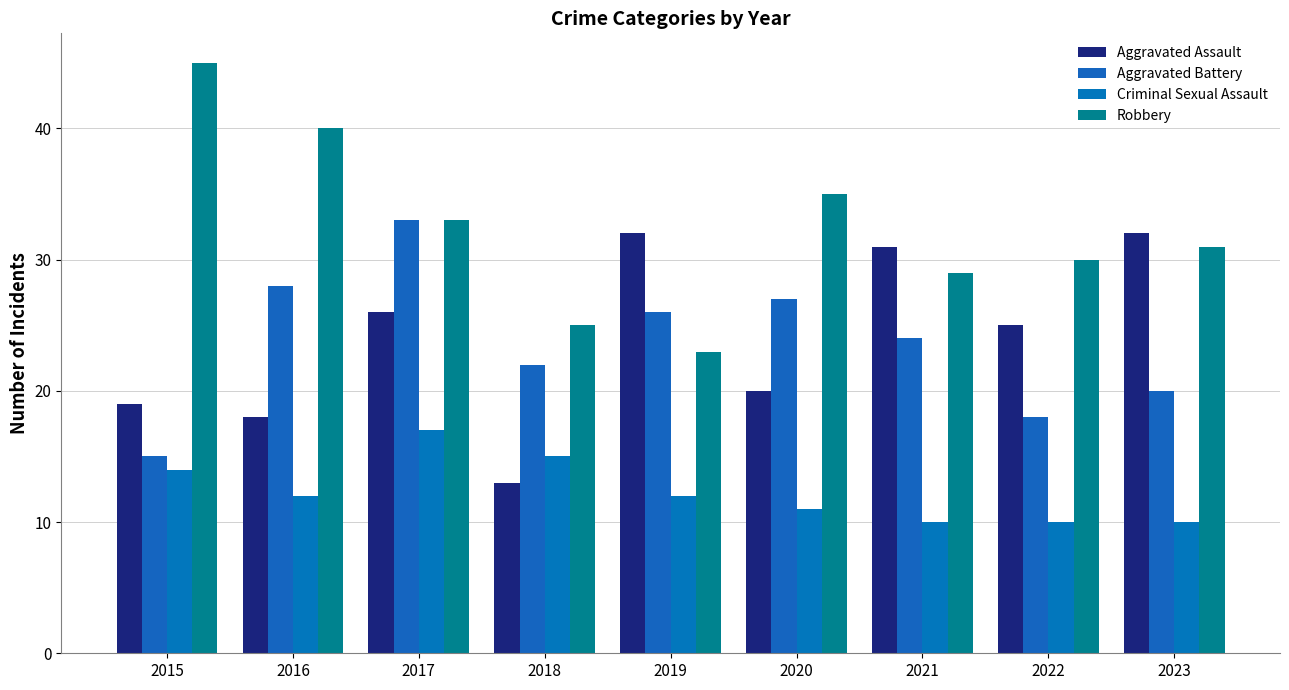

How many groups of bars are there?

9